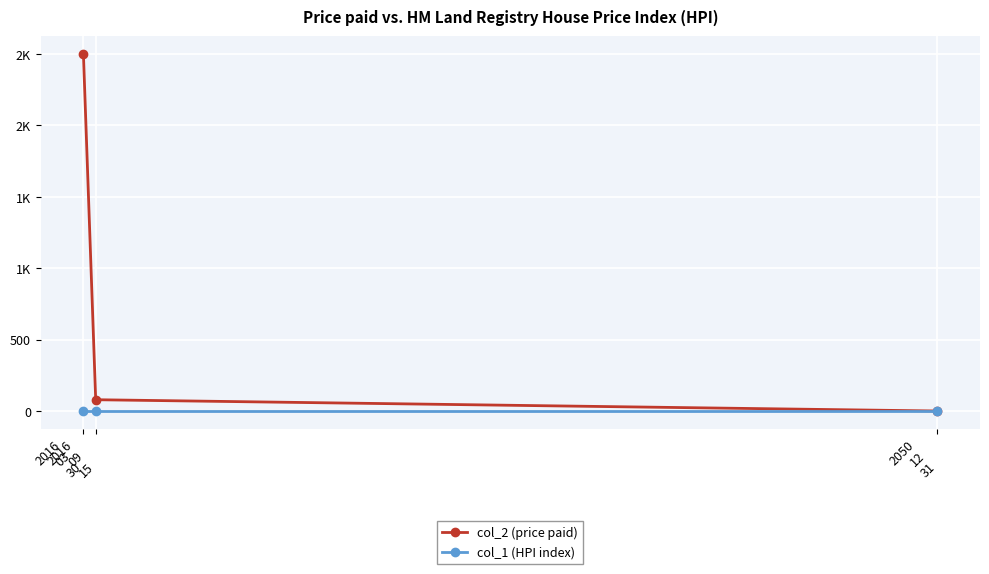

What is the smallest value displayed?

1